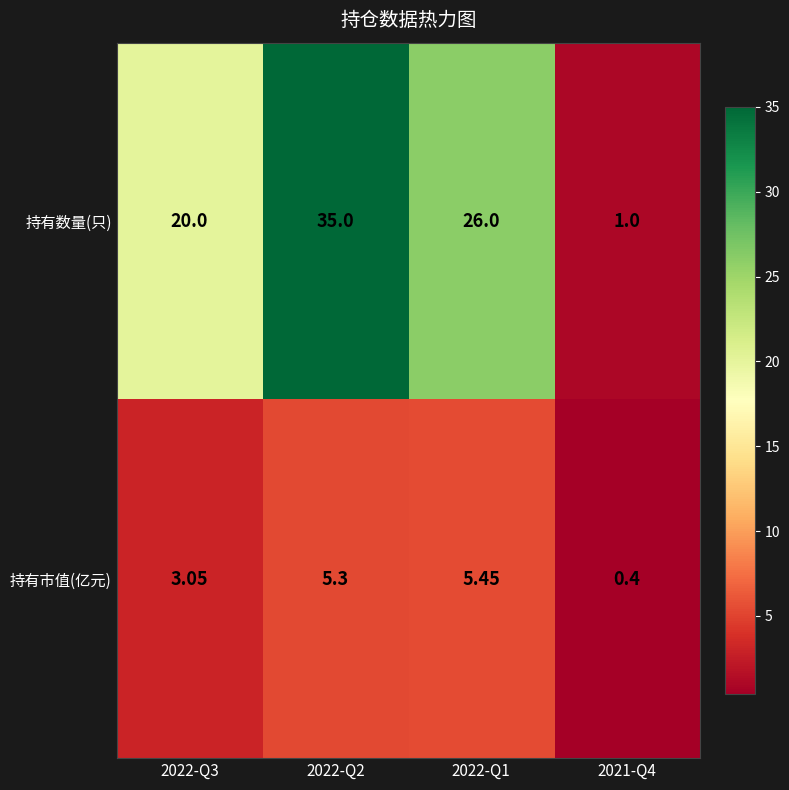

Between 2022-Q2 and 2021-Q4, which series saw the biggest shift?

持有数量(只)